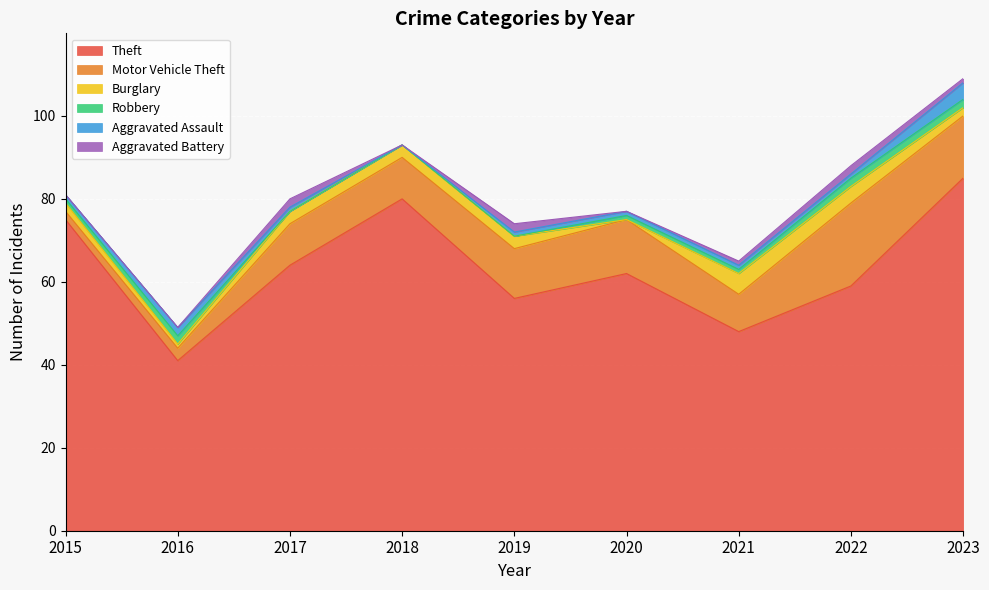

The Aggravated Assault series shows 0 at 2018. True or false?

True